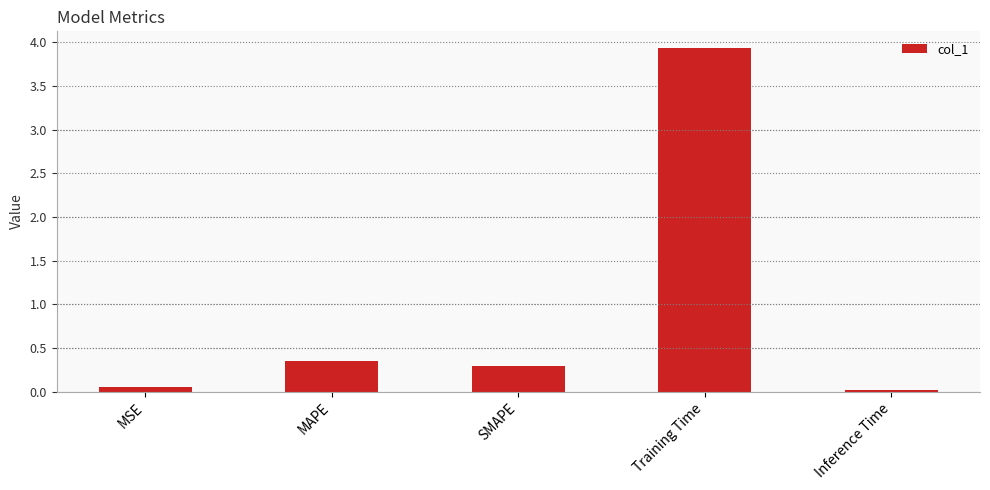

What is the change in value from MAPE to Training Time?

+3.6